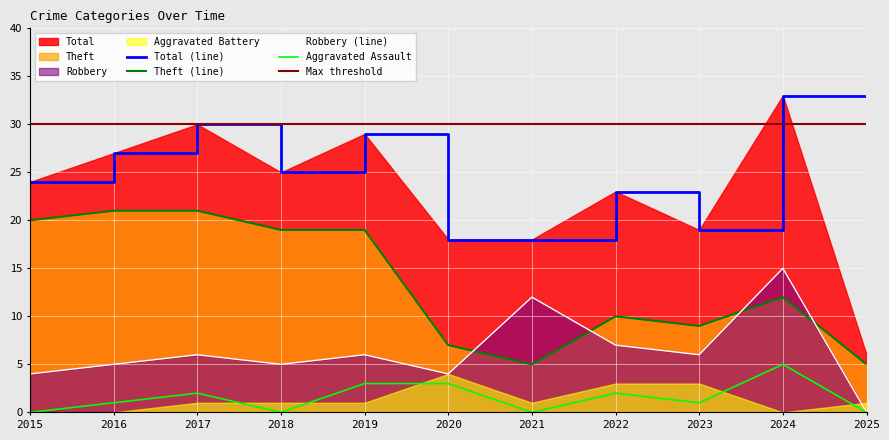

How many Aggravated Assault values are between 0 and 3?

10